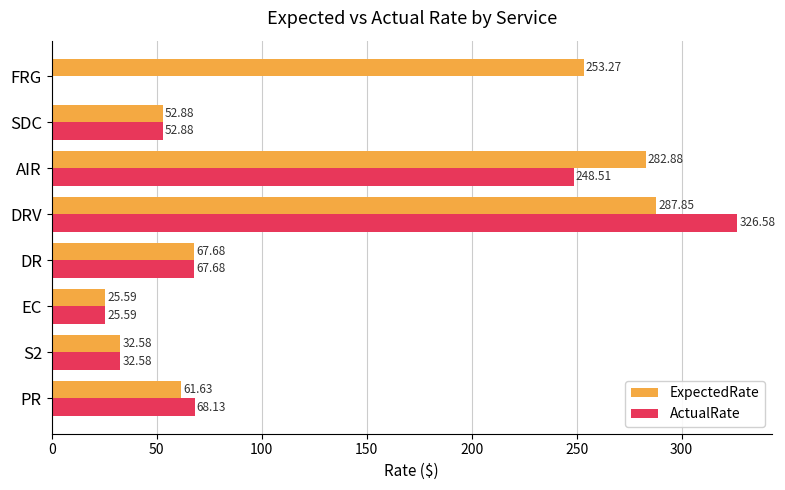

At which label does ActualRate reach its peak?

DRV